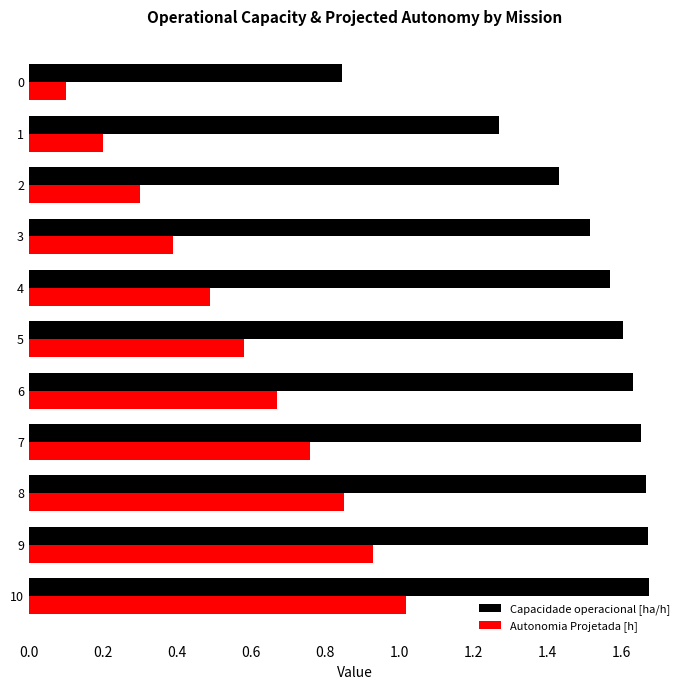

How many data points does each series have?

11